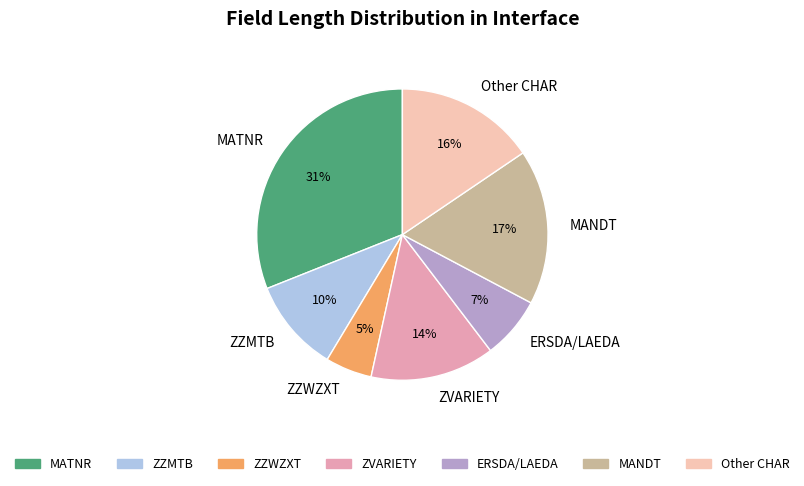

What is the ratio of the value at ERSDA/LAEDA to the value at ZZMTB?

0.7